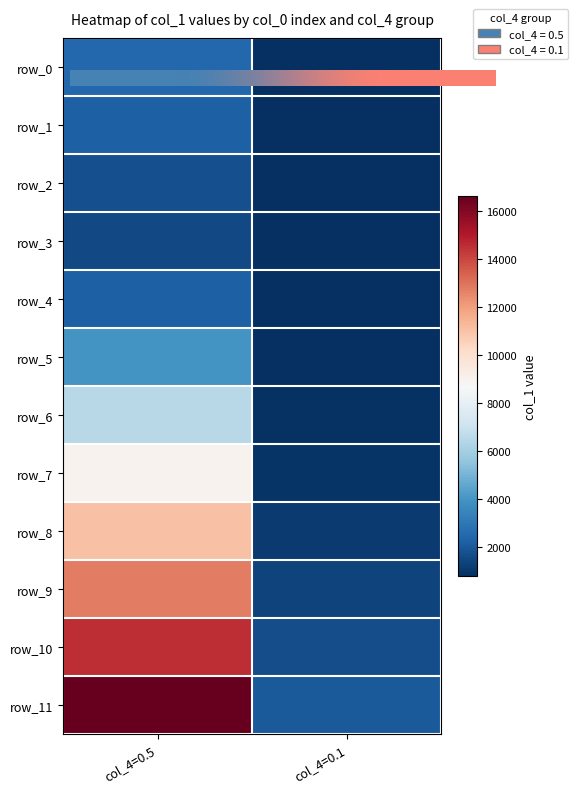

Which series has the widest spread of values?

row_11